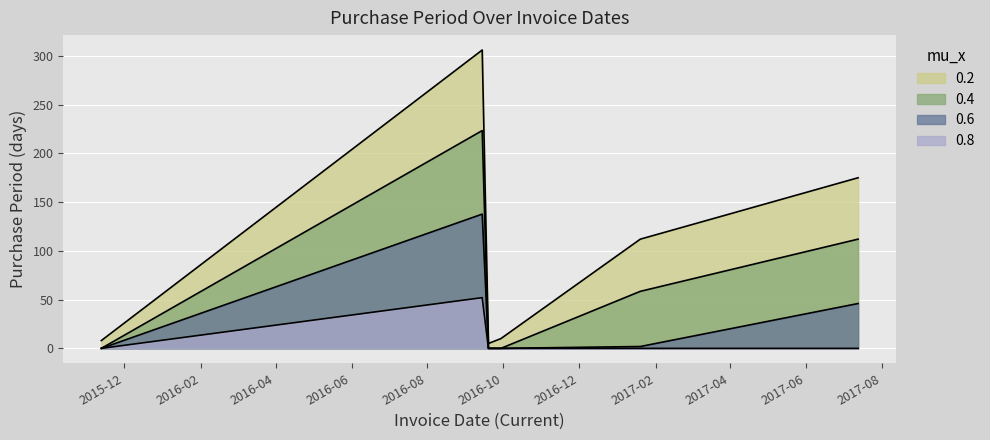

What is the label of the 5th point from the right?

2016-09-14